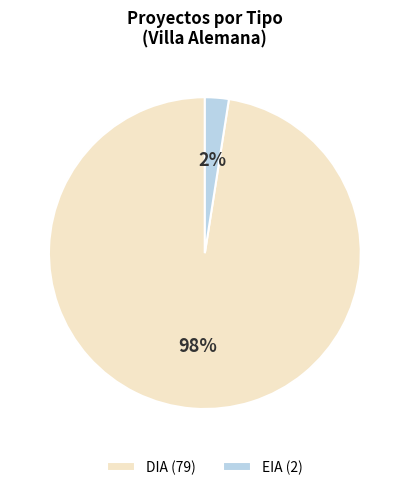

Count the number of slices in the pie.

2